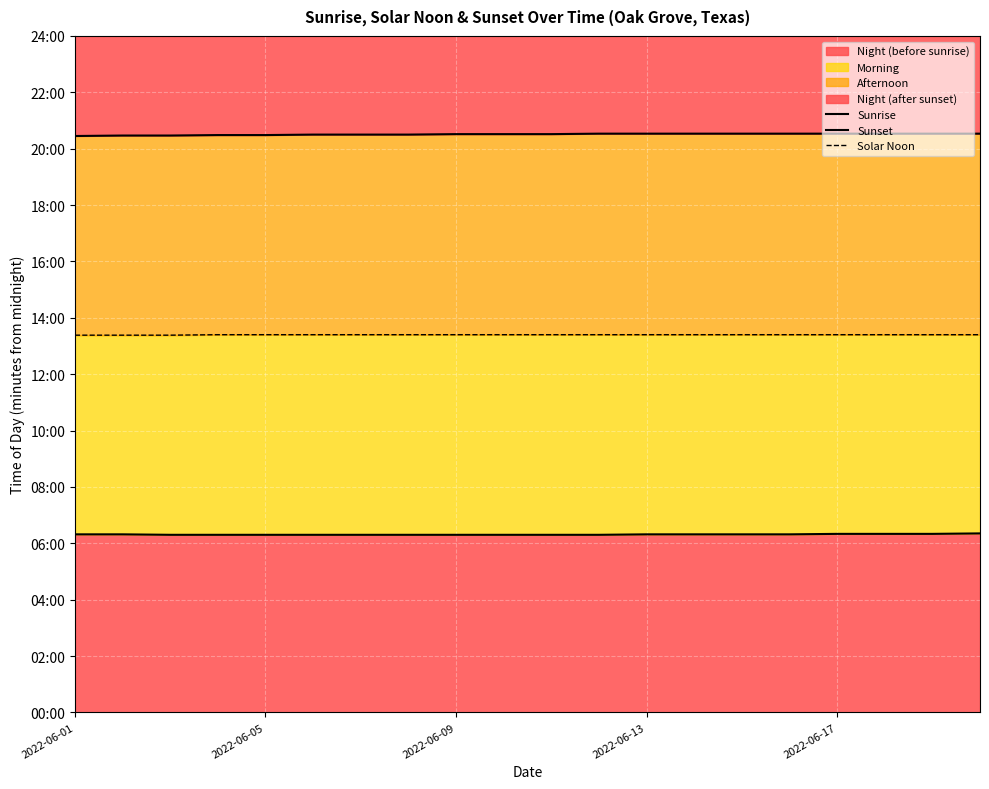

List the series in order of their overall mean, highest first.

Sunset, Solar Noon, Sunrise